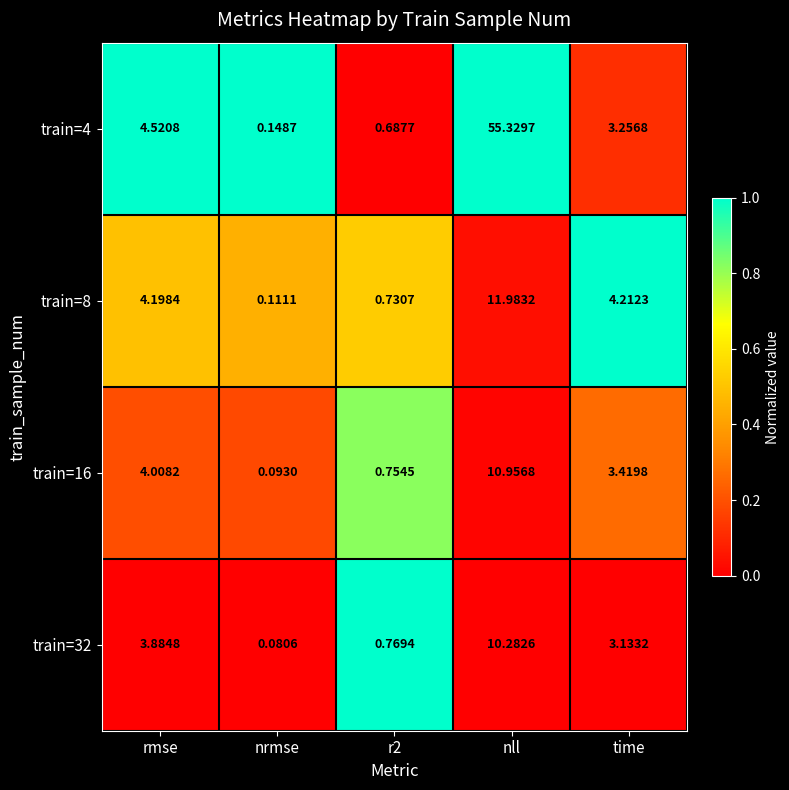

At which category does the chart reach its minimum across all series?

nrmse